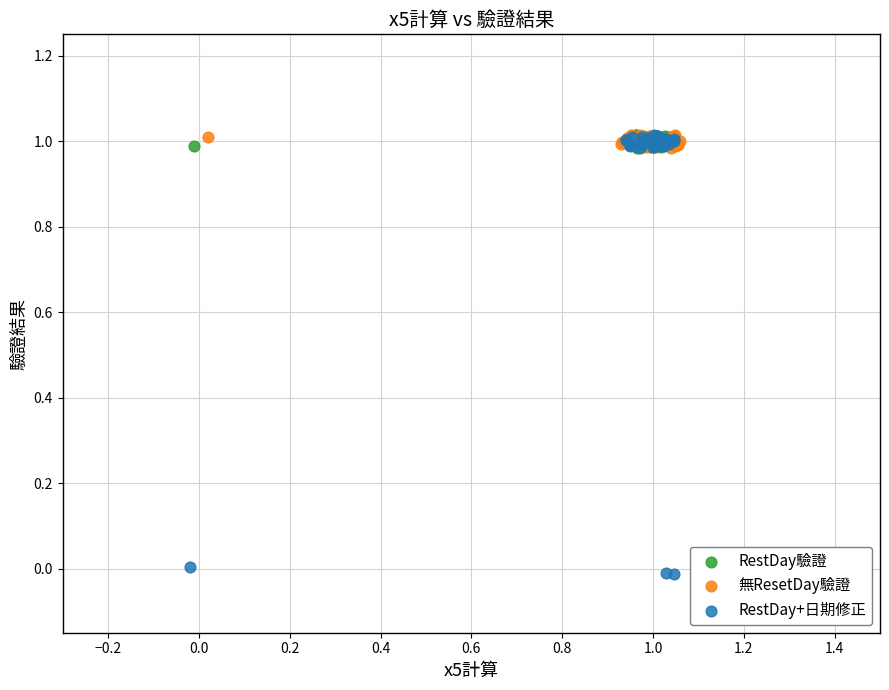

Which series reaches the minimum Y coordinate?

RestDay+日期修正